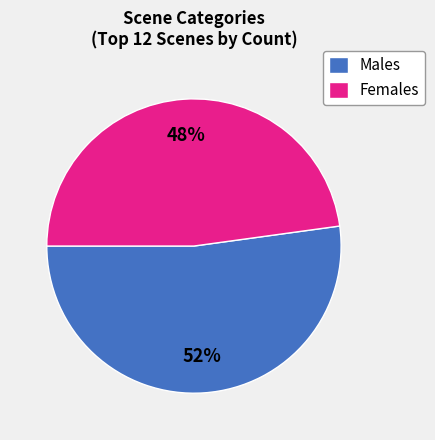

To the nearest percent, what is the difference between the largest and smallest slice percentages?

4%